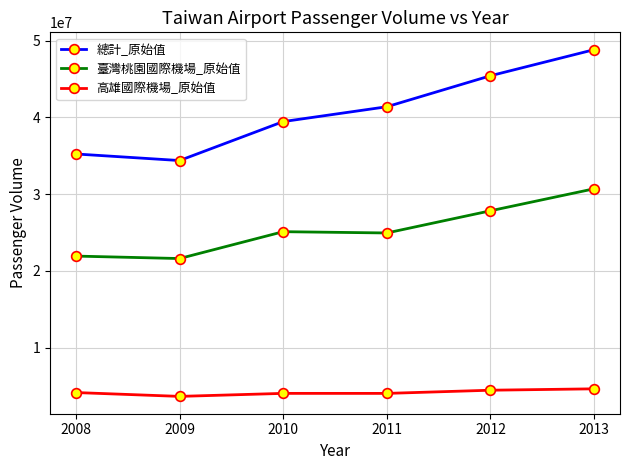

What is the greatest value displayed?

48823492